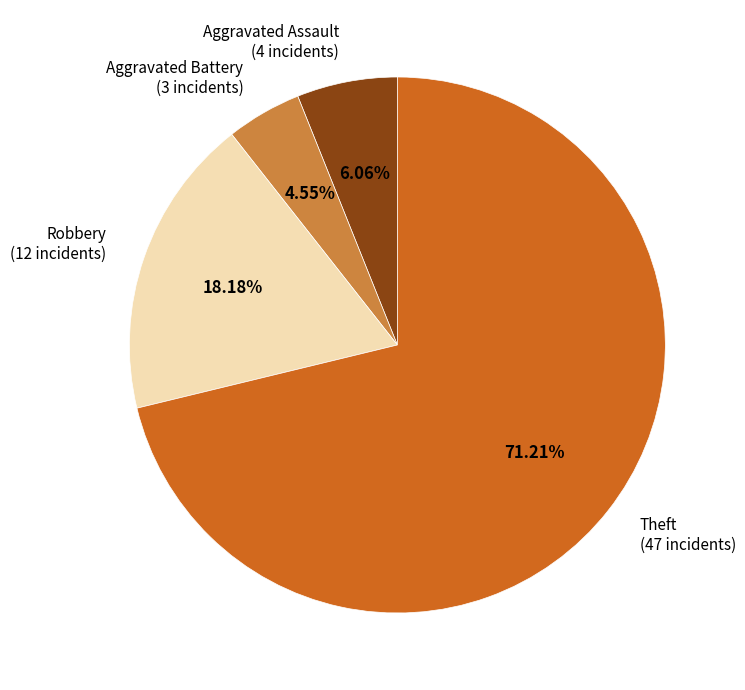

How many segments does this pie chart have?

4